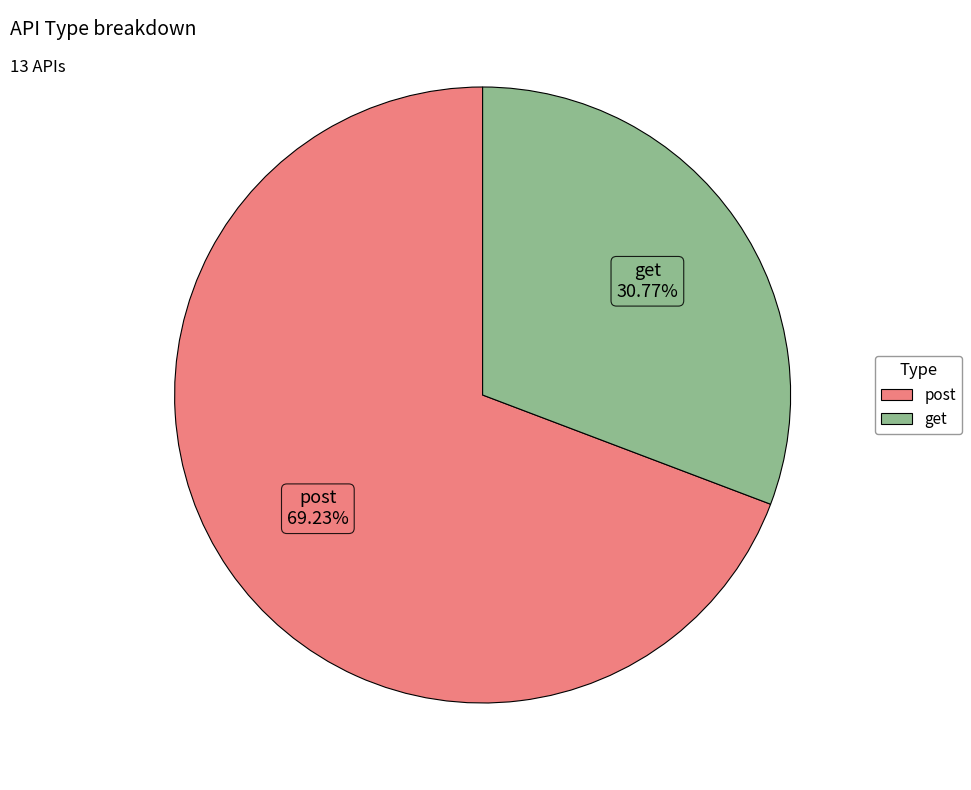

What percentage do get and post together represent?

100.0%